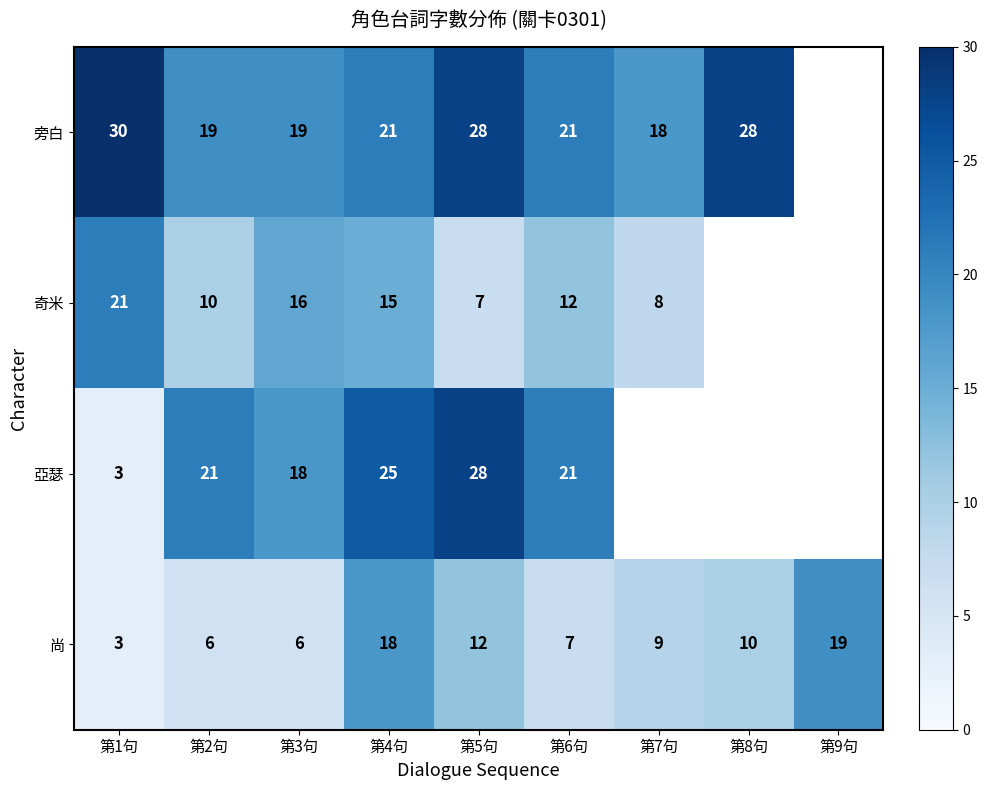

True or false: 亞瑟 has a value of 37.0 at 第6句.

False